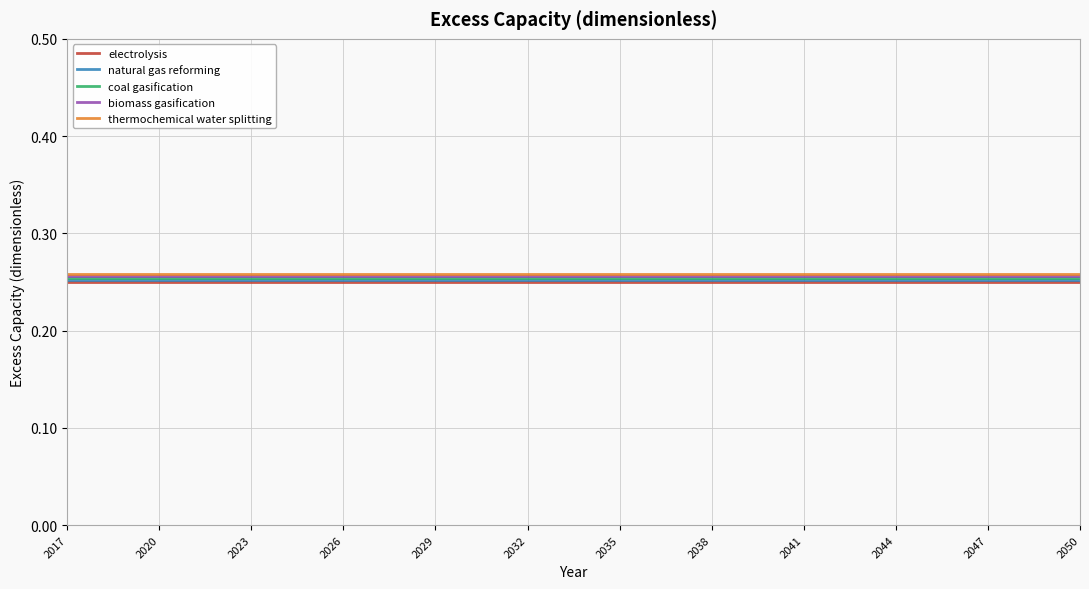

True or false: natural gas reforming and thermochemical water splitting cross at least once.

False